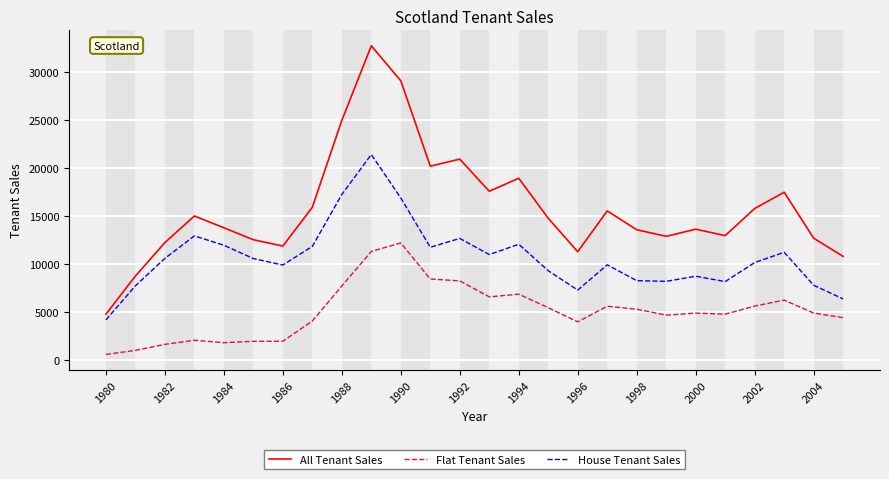

What is the maximum value for Flat Tenant Sales?

12184